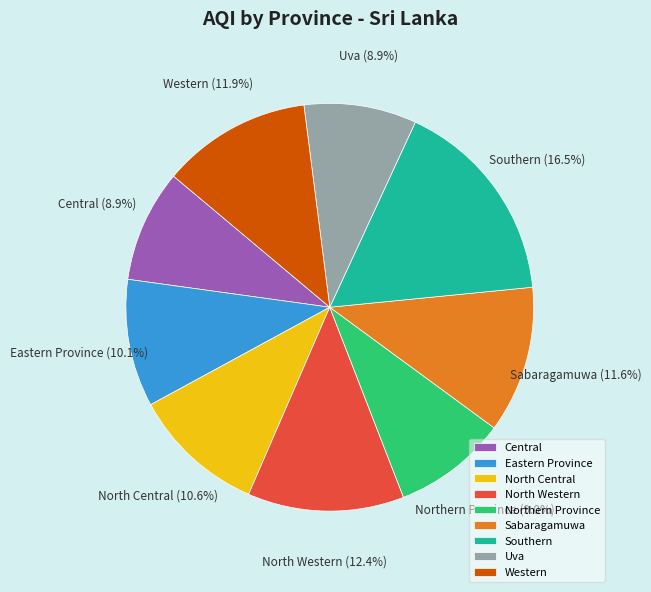

Is the sum of Eastern Province and Uva greater than half?

No